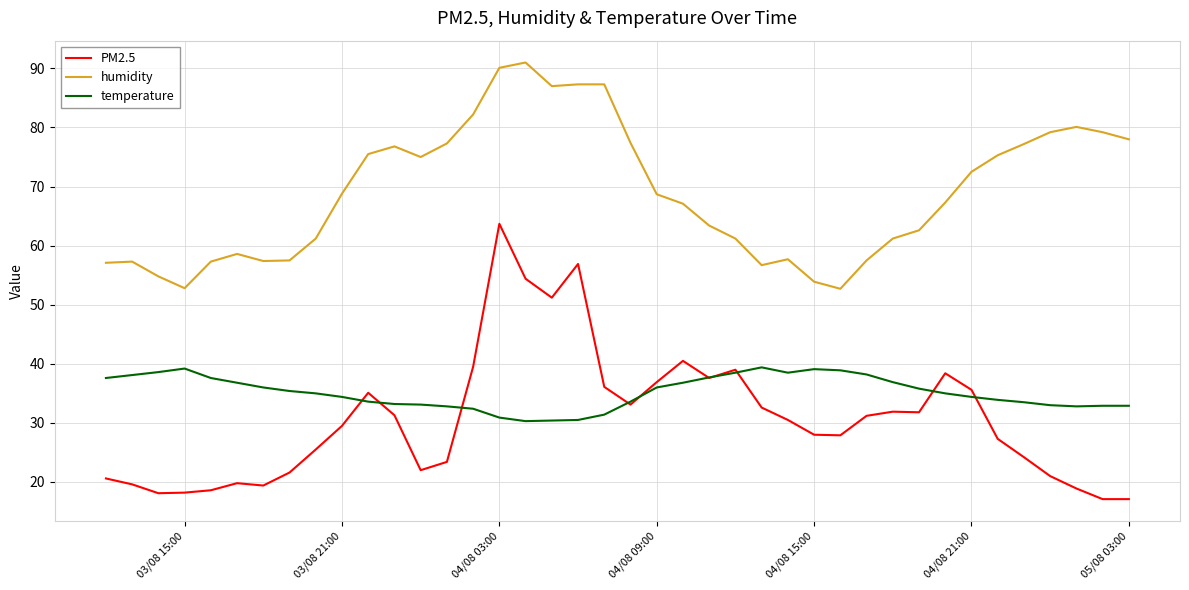

List the series in order of their peak value, lowest first.

temperature, PM2.5, humidity